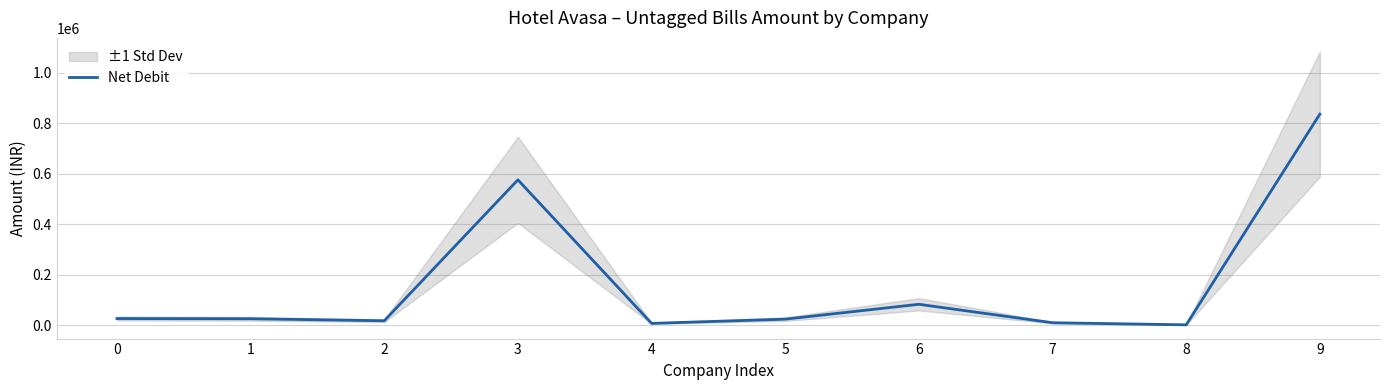

What is the change in value from 0 to 6?

+56480